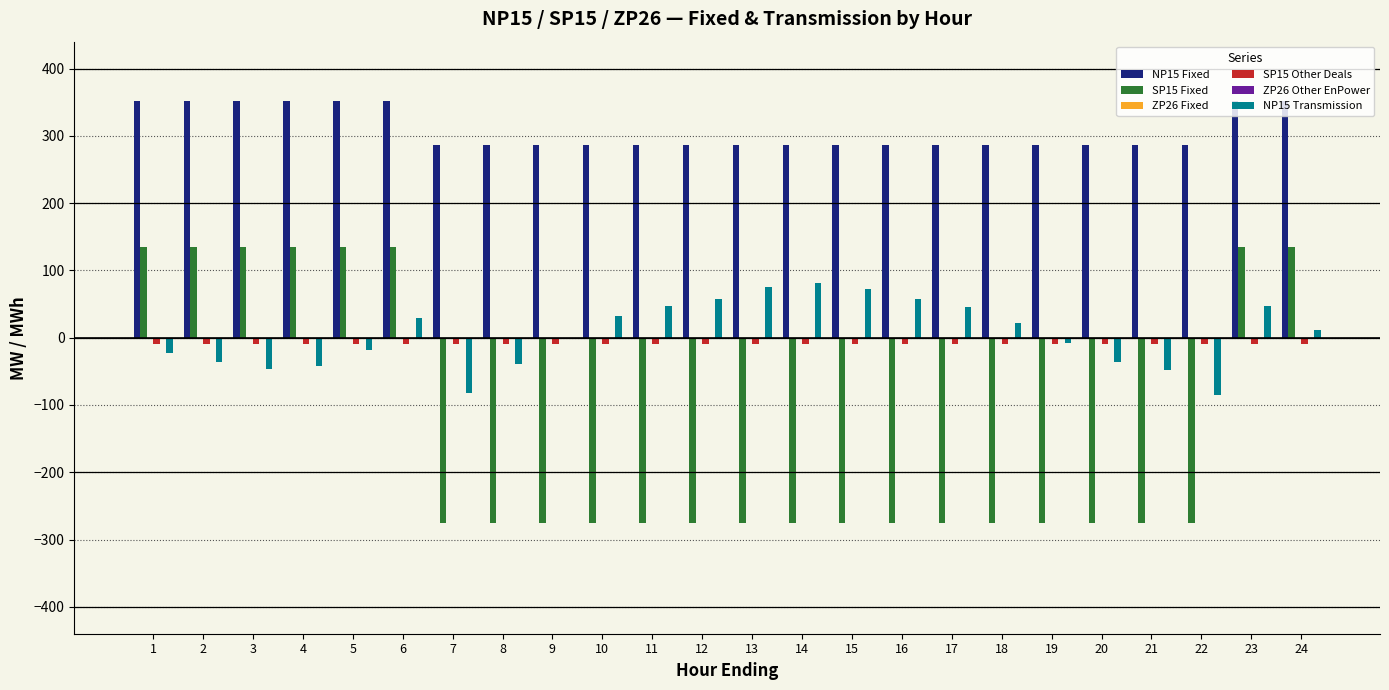

How many bars are there in each group?

6